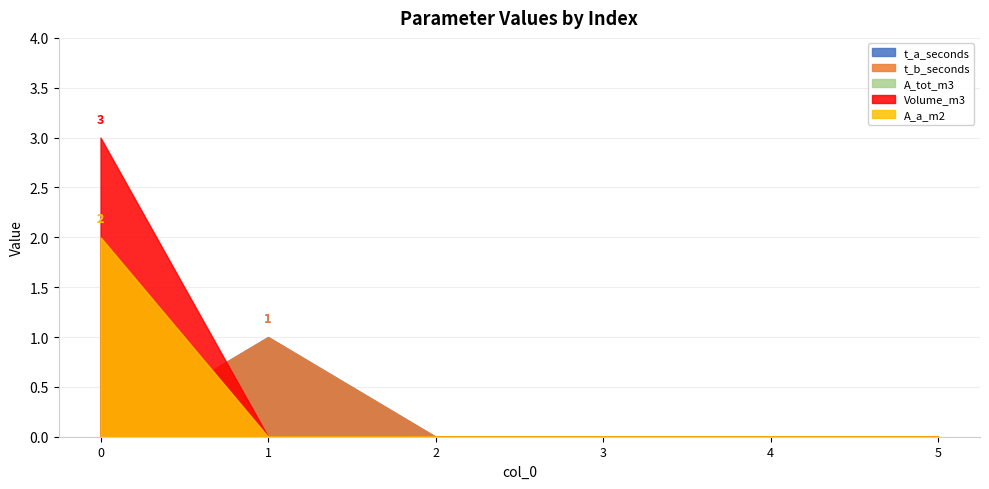

What are all the series names shown in the legend?

t_a_seconds, t_b_seconds, A_tot_m3, Volume_m3, A_a_m2